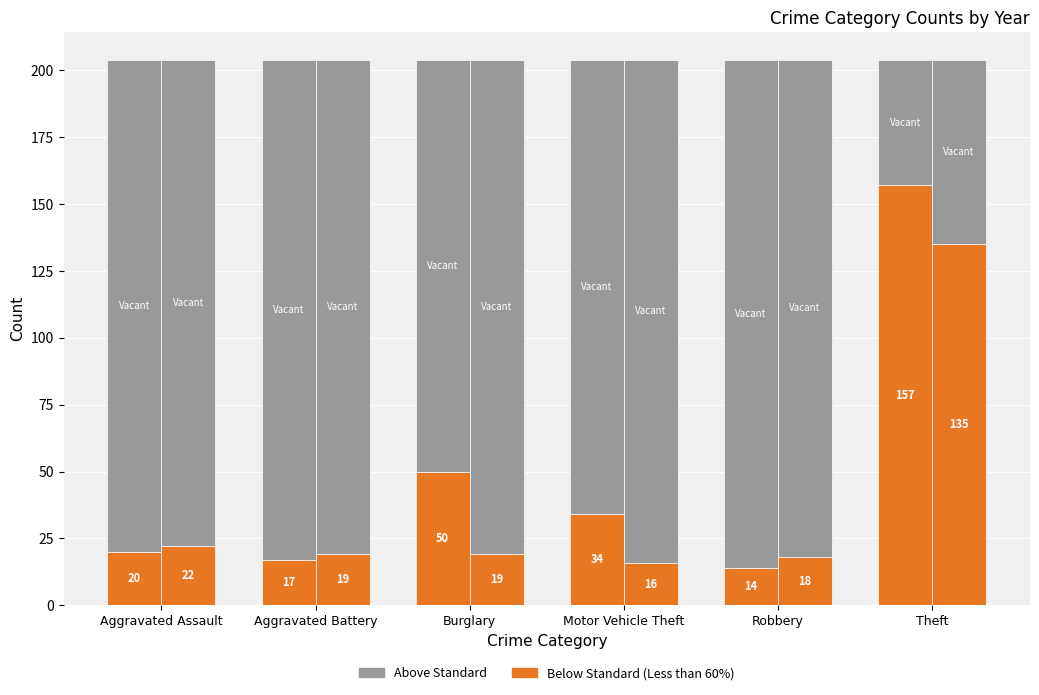

What is the lowest value of the 2015 (Below Standard) series?

14